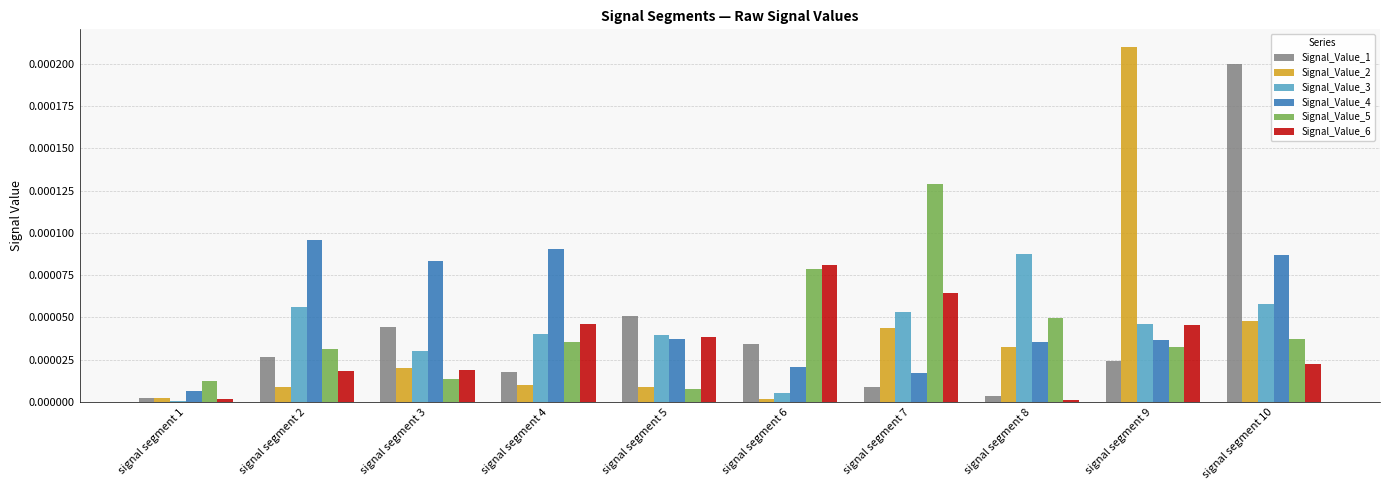

How many bars are there in each group?

6